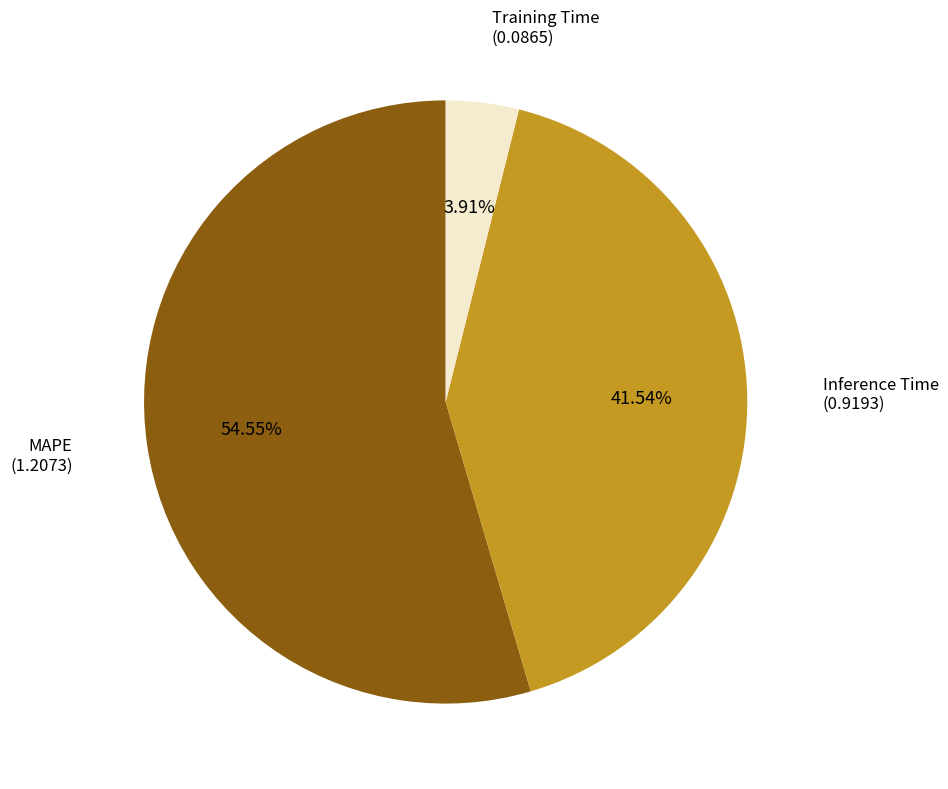

Does any single category account for the majority?

Yes